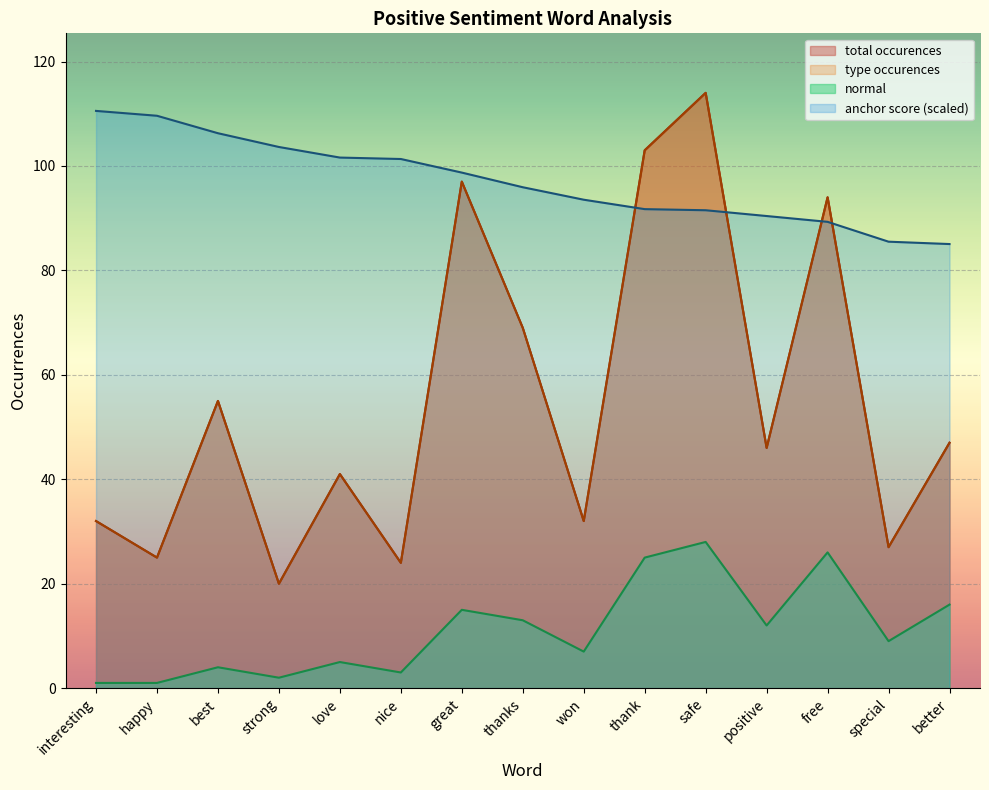

Reading left to right, transcribe all the data shown in this chart.

anchor score: 110.5	109.6	106.3	103.6	101.6	101.3	98.7	95.9	93.5	91.7	91.5	90.4	89.3	85.5	85.0
total occurences: 32.0	25.0	55.0	20.0	41.0	24.0	97.0	69.0	32.0	103.0	114.0	46.0	94.0	27.0	47.0
type occurences: 32.0	25.0	55.0	20.0	41.0	24.0	97.0	69.0	32.0	103.0	114.0	46.0	94.0	27.0	47.0
normal: 1.0	1.0	4.0	2.0	5.0	3.0	15.0	13.0	7.0	25.0	28.0	12.0	26.0	9.0	16.0